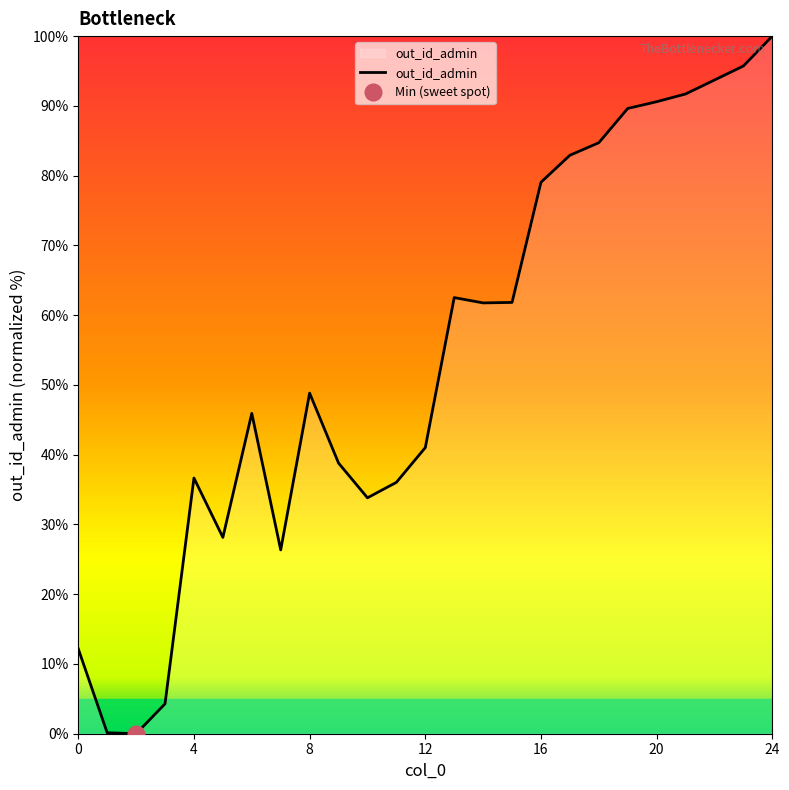

Reading right to left, what are all the values shown in this chart?

100.0	95.7	93.7	91.7	90.6	89.6	84.7	82.9	79.0	61.8	61.8	62.5	41.0	36.0	33.8	38.8	48.8	26.3	45.9	28.1	36.7	4.3	0.0	0.1	12.2